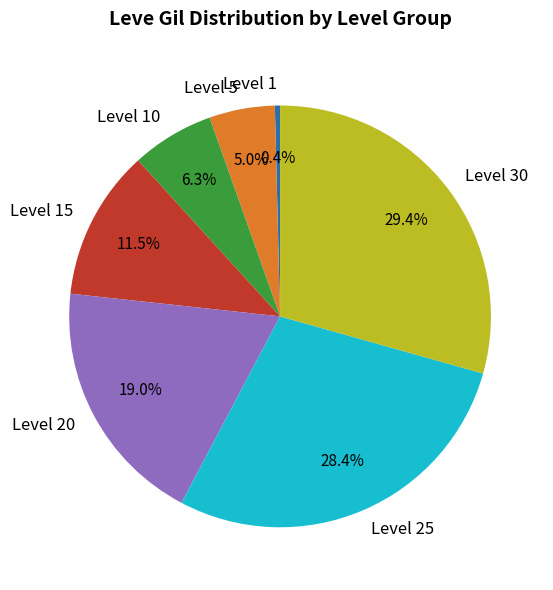

Which category has the biggest portion of the pie?

Level 30